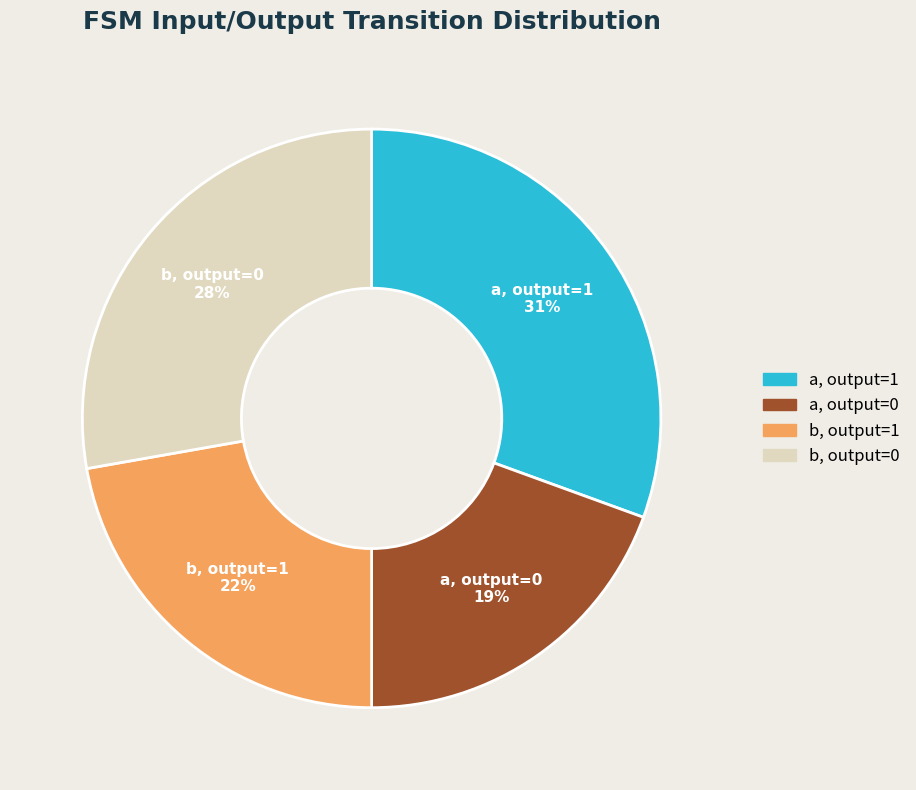

Is there a majority slice in this chart?

No